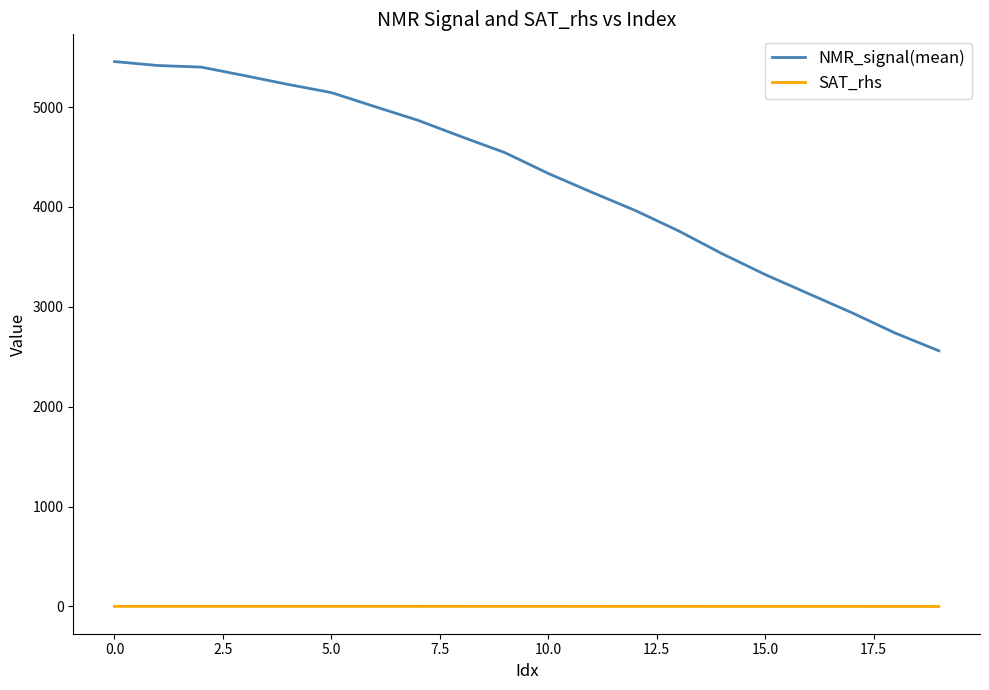

True or false: SAT_rhs and NMR_signal(mean) cross at least once.

False